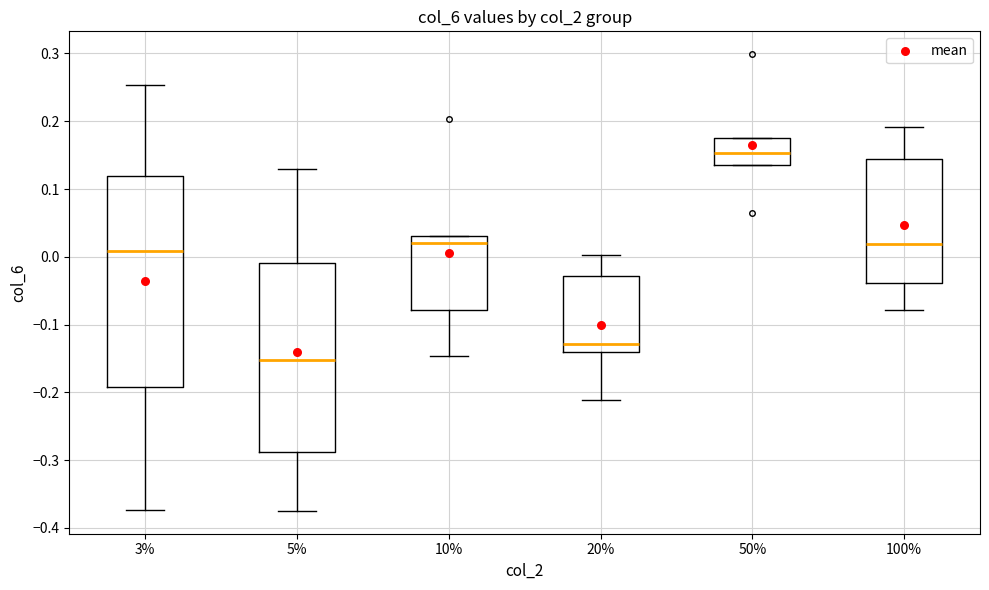

Where is the upper edge of the box at x = 10% on the y-axis? The values are not printed on the chart, so give them approximately, as read against the axis.

0.03